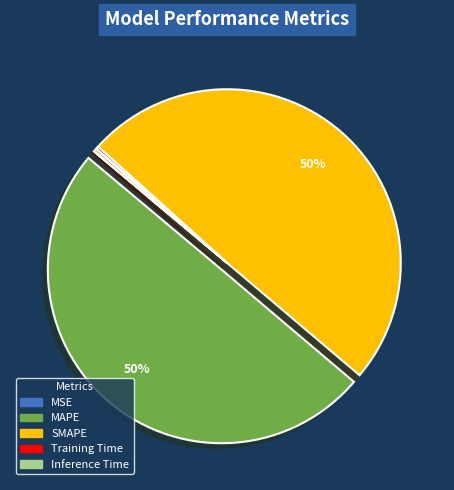

To the nearest percent, what is the combined percentage of Inference Time and SMAPE?

50%